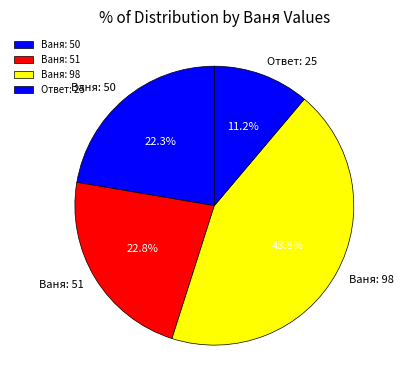

Does any single category account for the majority?

No